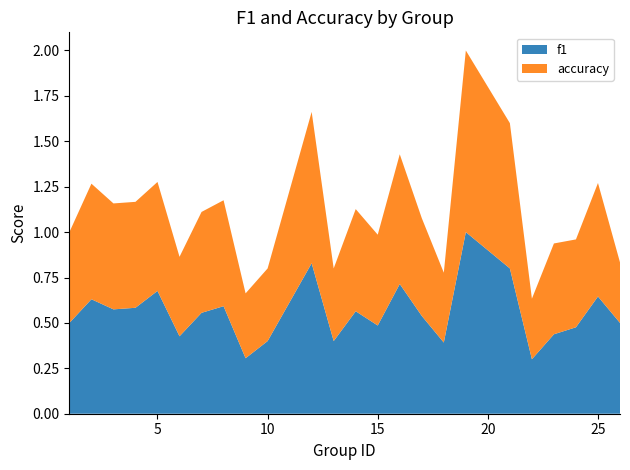

Reading left to right, transcribe all the data shown in this chart.

f1: 0.5	0.6	0.6	0.6	0.7	0.4	0.6	0.6	0.3	0.4	0.8	0.4	0.6	0.5	0.7	0.5	0.4	1.0	0.8	0.3	0.4	0.5	0.6	0.5
accuracy: 0.5	0.6	0.6	0.6	0.6	0.4	0.6	0.6	0.4	0.4	0.8	0.4	0.6	0.5	0.7	0.5	0.4	1.0	0.8	0.3	0.5	0.5	0.6	0.3